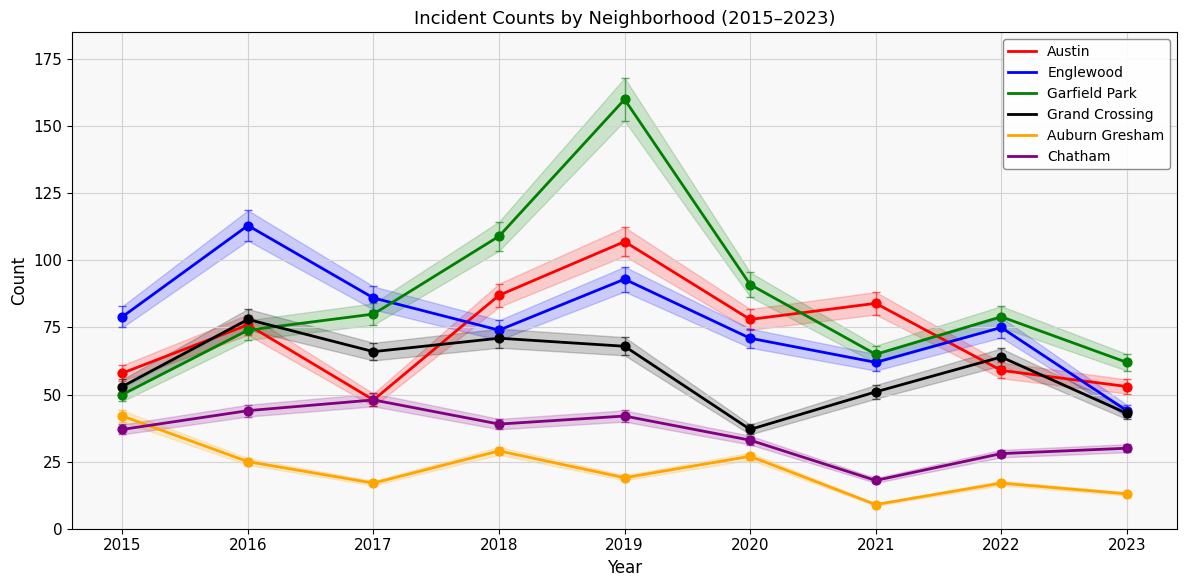

What are all the series names shown in the legend?

Austin, Englewood, Garfield Park, Grand Crossing, Auburn Gresham, Chatham